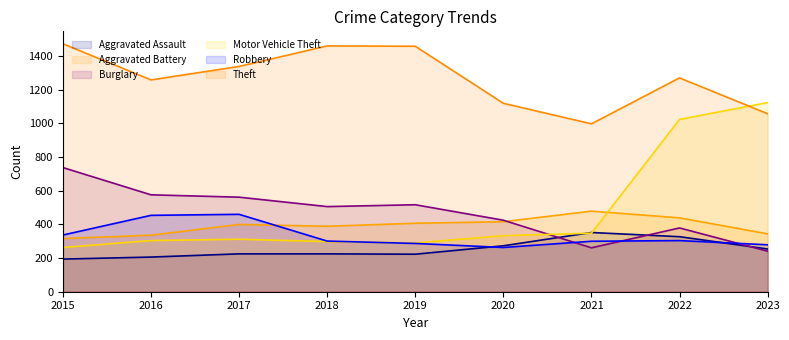

Which series has the largest total across all categories?

Theft